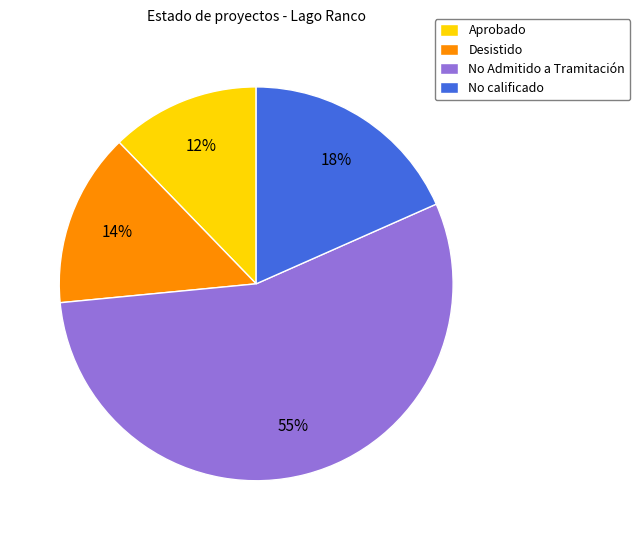

True or false: No Admitido a Tramitación accounts for 55% of the total.

True